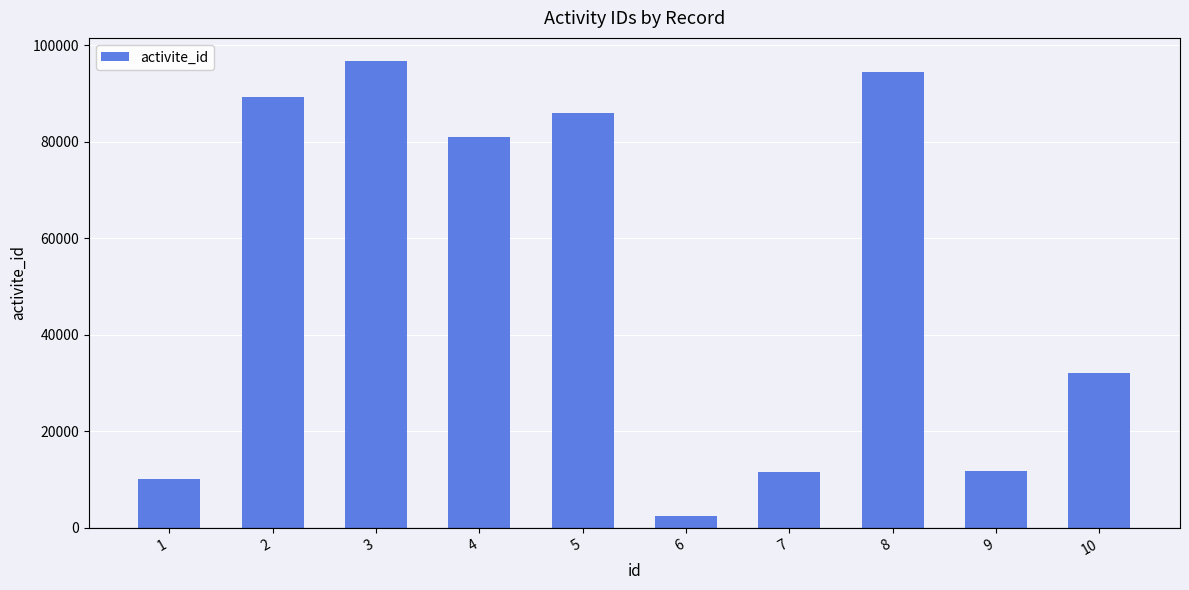

How many values are below 81011?

5